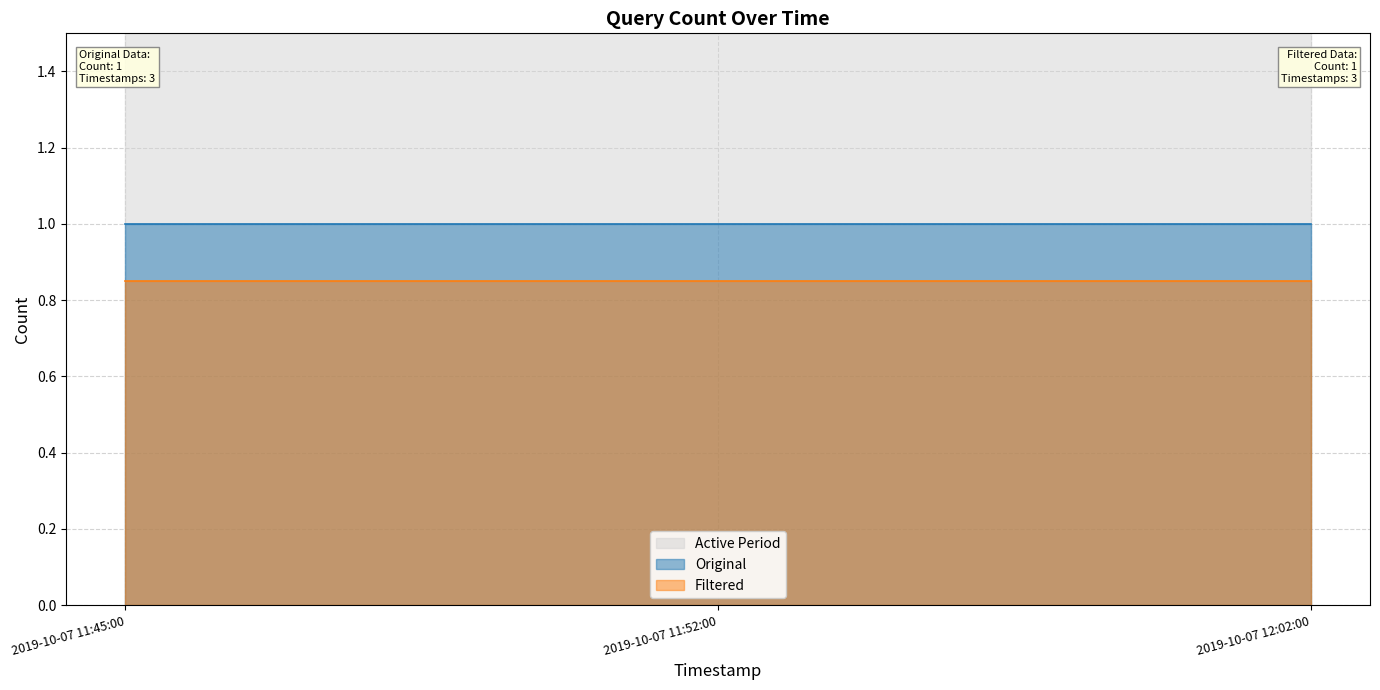

Is it true that Original_line equals 1.5 at 2019-10-07 11:45:00?

False